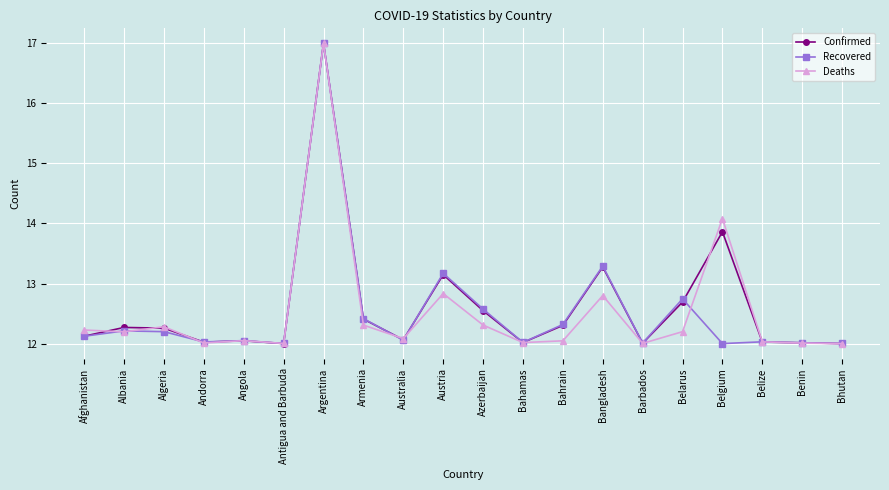

What are all the series names shown in the legend?

Confirmed, Recovered, Deaths